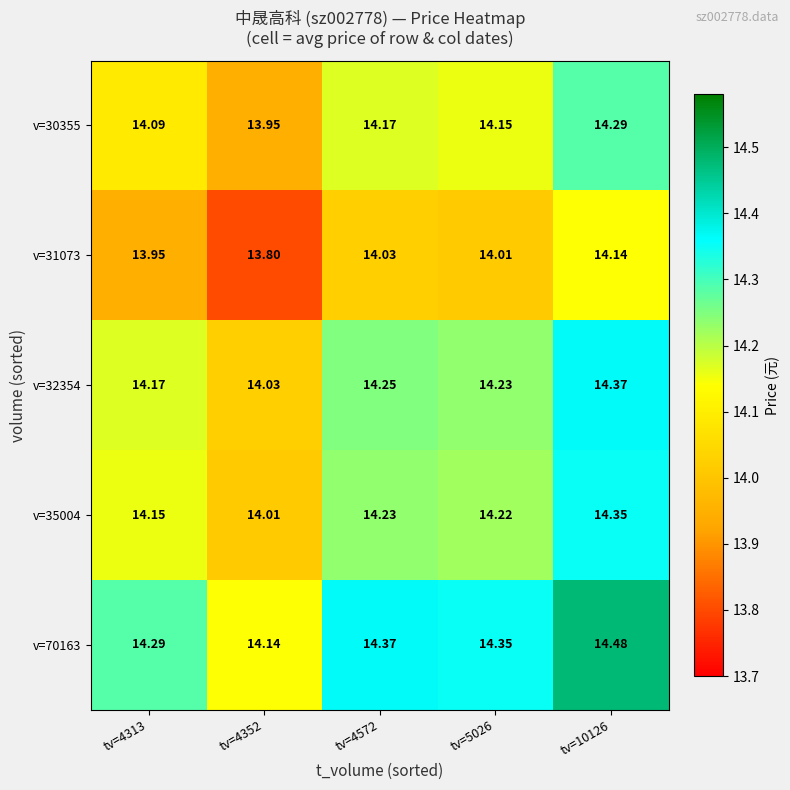

Is the value of v=32354 at tv=5026 greater than the value of v=70163 at tv=10126?

No